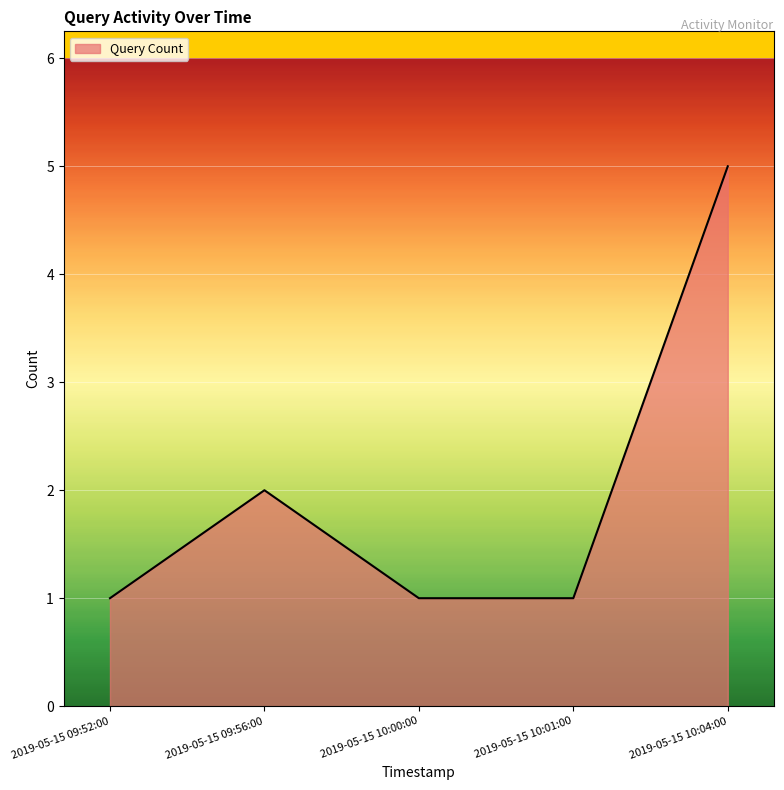

Reading left to right, transcribe all the data shown in this chart.

2019-05-15 09:52:00=1	2019-05-15 09:56:00=2	2019-05-15 10:00:00=1	2019-05-15 10:01:00=1	2019-05-15 10:04:00=5